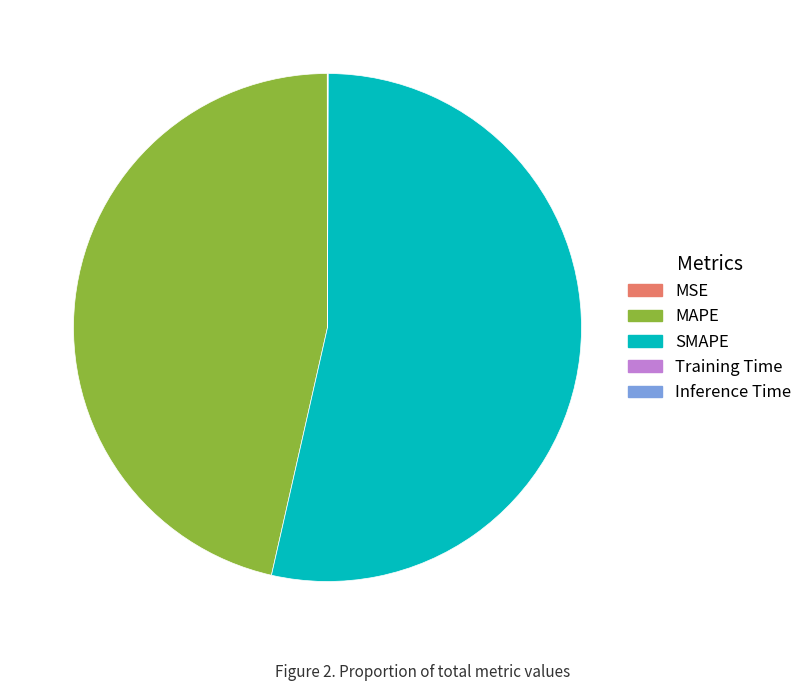

What is the majority slice?

SMAPE